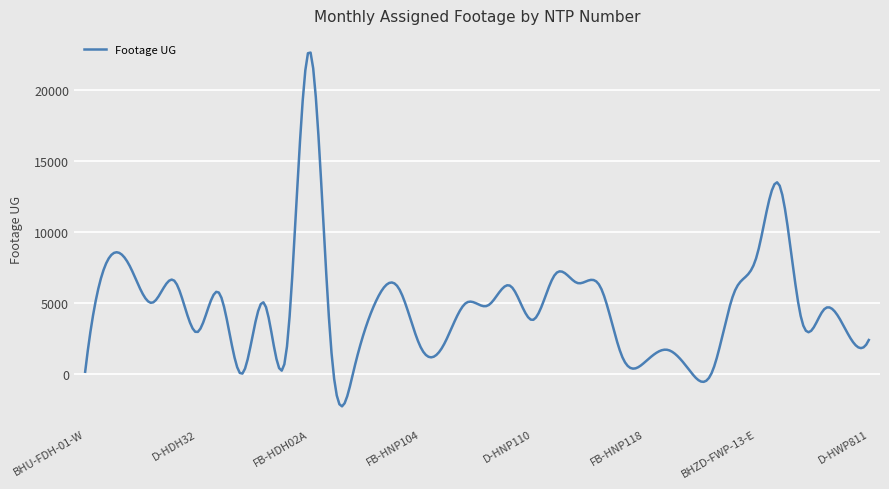

What is the greatest value displayed?

22598.0